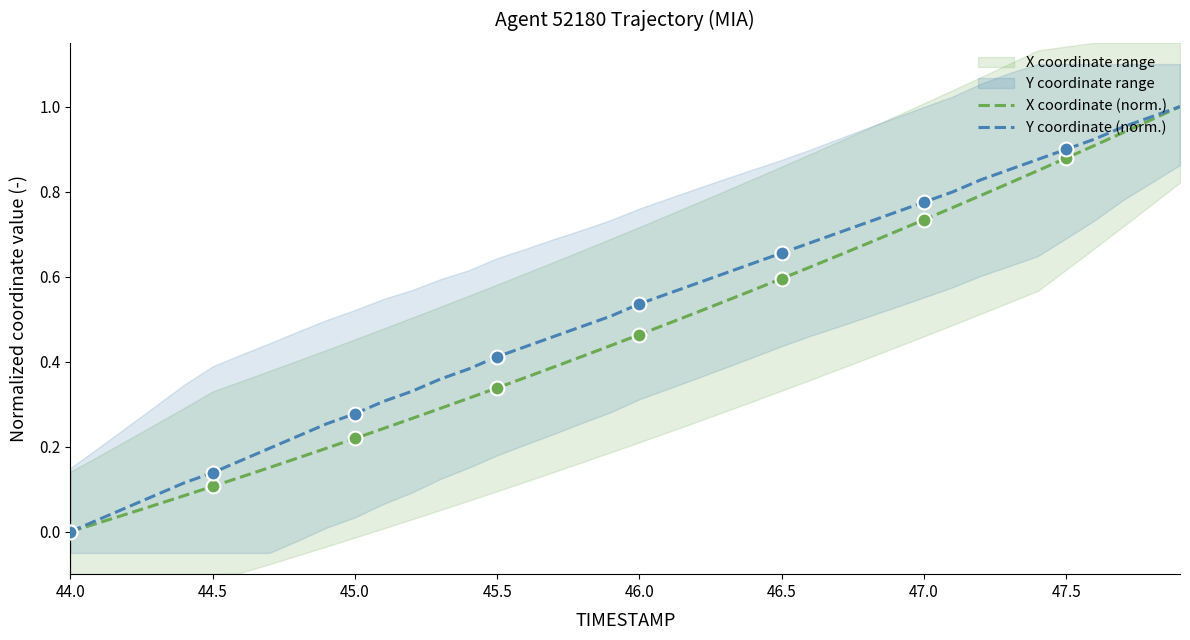

What is the difference between the maximum and minimum values in the X coordinate (norm.) series?

1.0